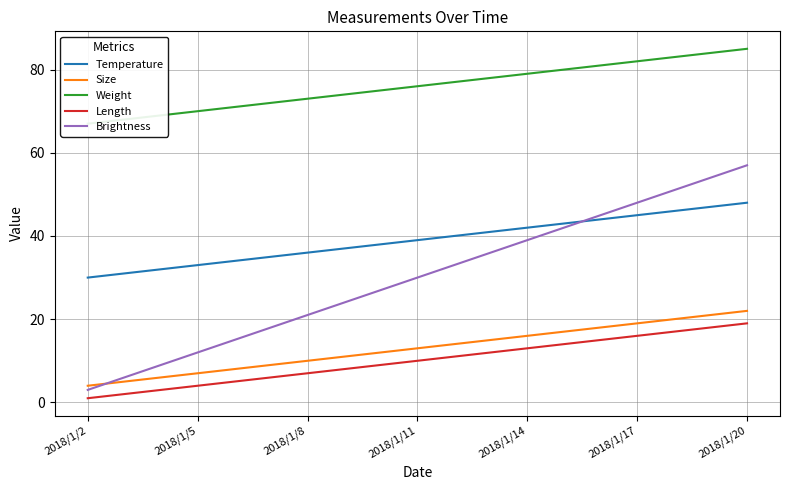

True or false: Weight and Temperature intersect in this chart.

False